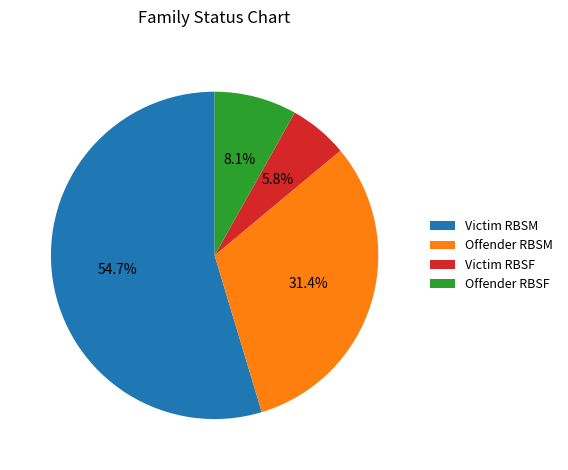

To the nearest percent, what is the difference between the Victim RBSF and Victim RBSM slice percentages?

49%